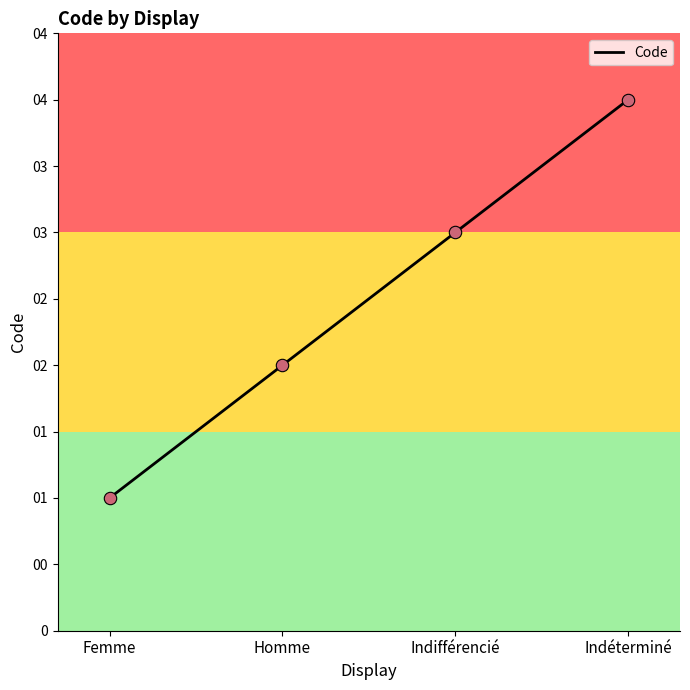

What is the change in value from Homme to Indéterminé?

+2